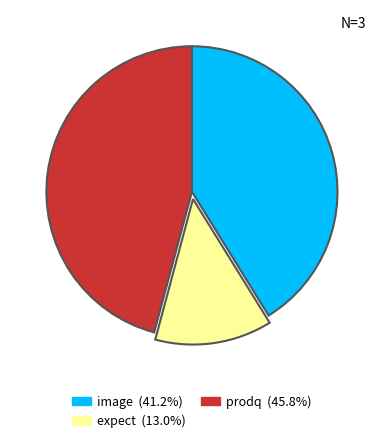

The expect slice represents 6% of the pie. True or false?

False